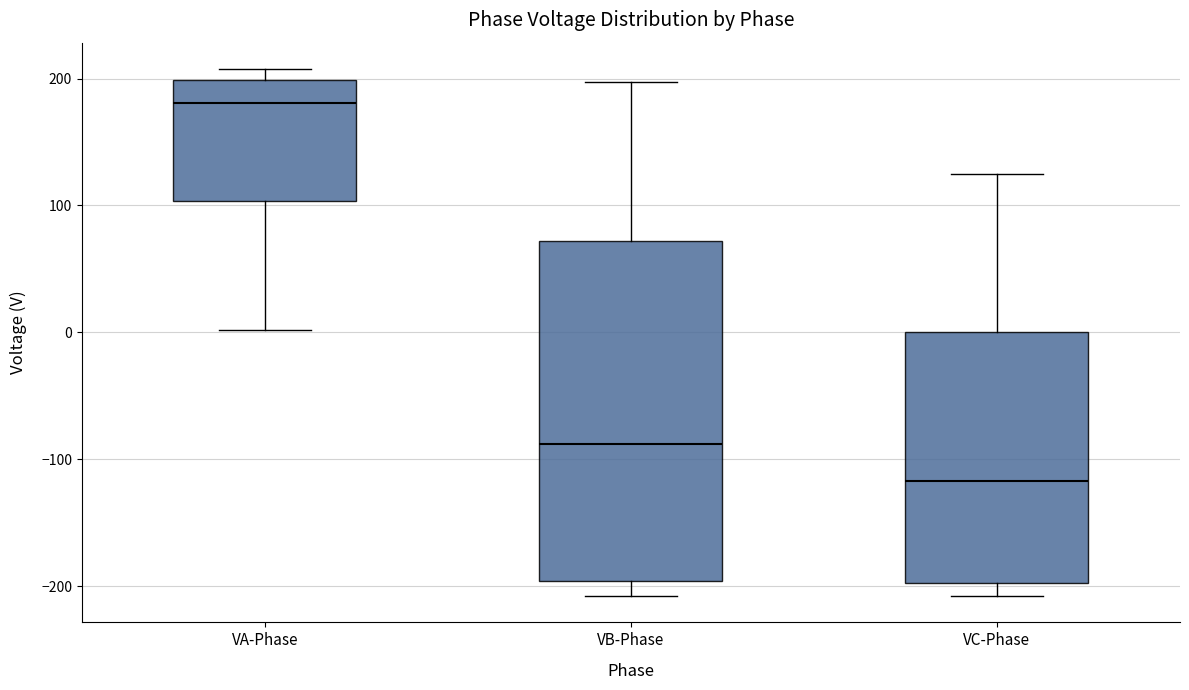

Which box is the tallest, from its lower edge to its upper edge?

VB-Phase